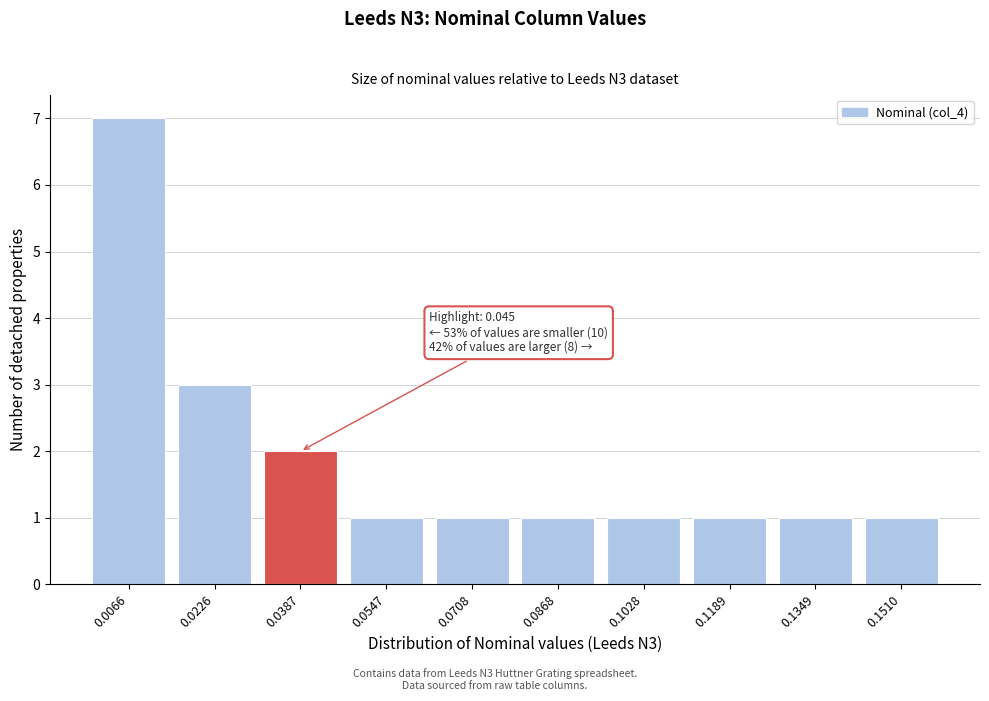

Reading left to right, transcribe all the data shown in this chart.

7	3	2	1	1	1	1	1	1	1